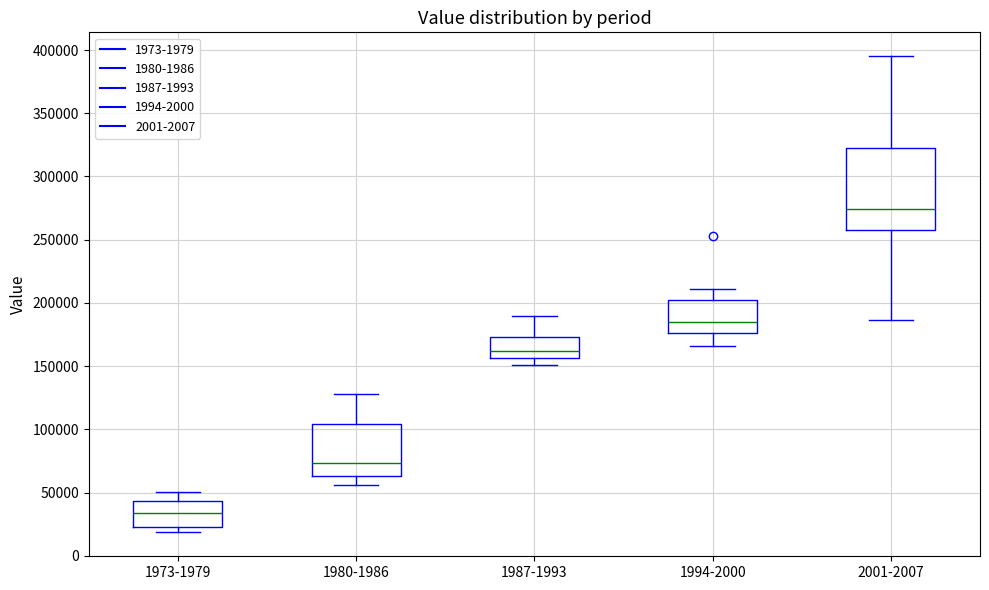

Reading left to right, read every box against the y-axis: the position of its median line, the range the box covers, and the ends of its whiskers. The values are not printed on the chart, so give them approximately, as read against the axis.

1973-1979: median 35000, box 25000 to 45000, whiskers 20000 to 50000
1980-1986: median 75000, box 65000 to 105000, whiskers 55000 to 130000
1987-1993: median 160000, box 155000 to 175000, whiskers 150000 to 190000
1994-2000: median 185000, box 175000 to 205000, whiskers 165000 to 210000
2001-2007: median 275000, box 255000 to 320000, whiskers 185000 to 395000